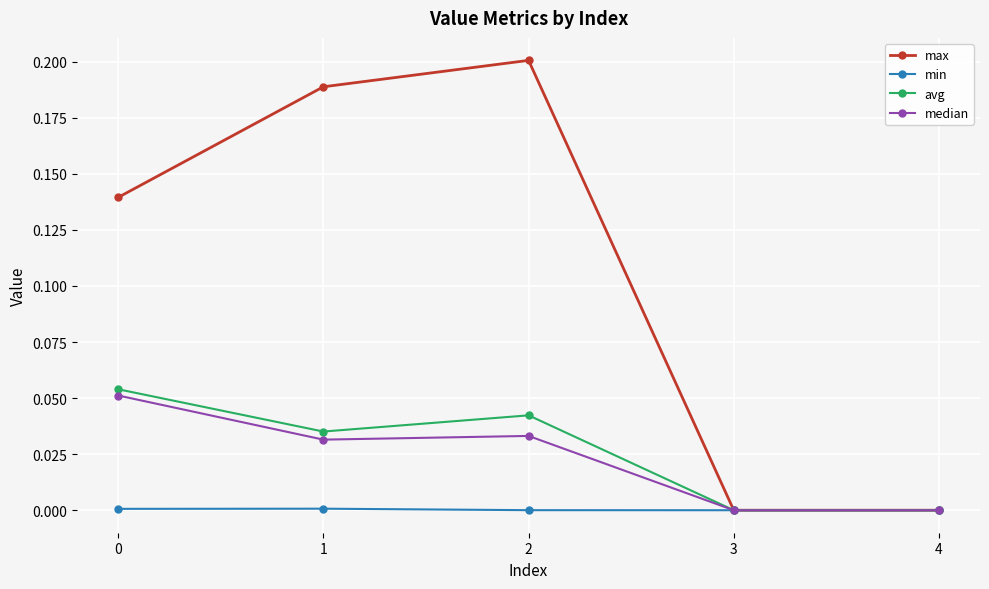

Which series has the largest range (max minus min)?

max